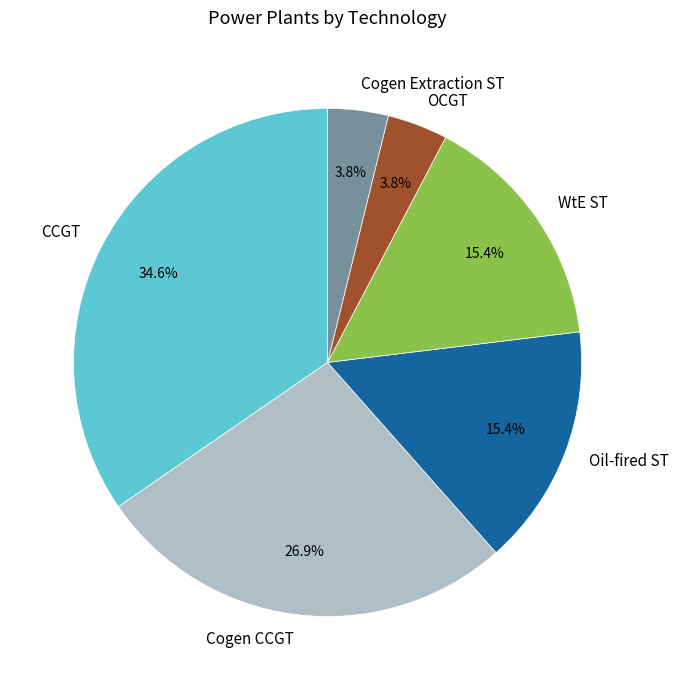

To the nearest percent, what is the combined percentage of WtE ST and OCGT?

19%